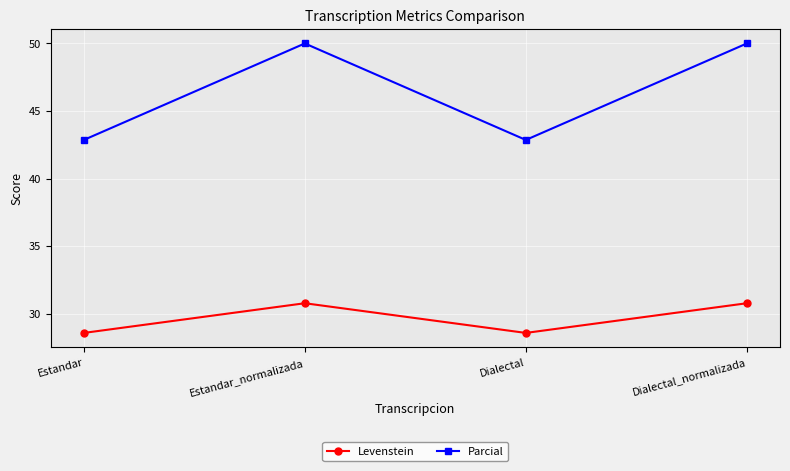

Count the number of data series in this chart.

2